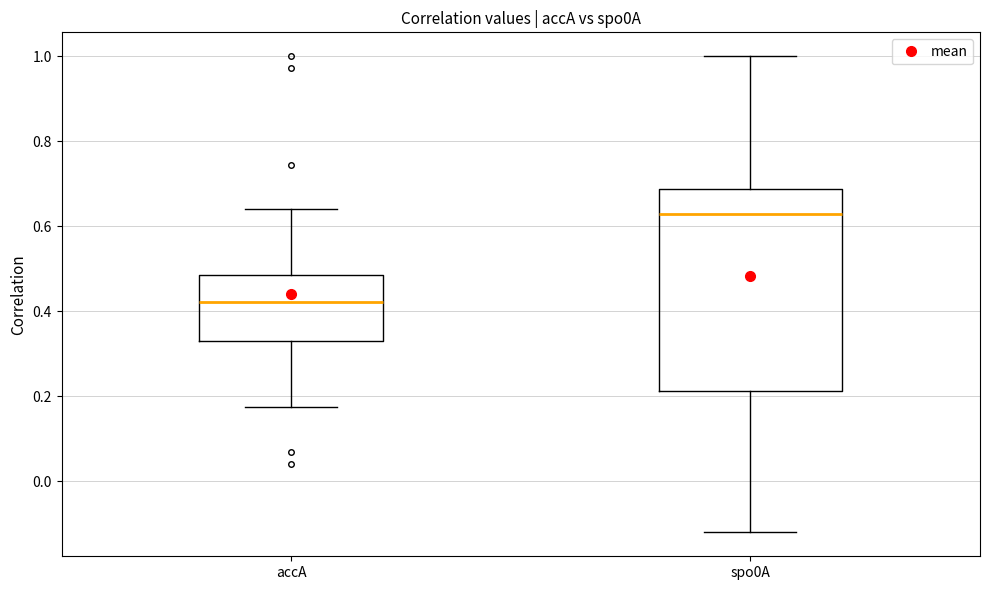

Reading left to right, read every box against the y-axis: the position of its median line, the range the box covers, and the ends of its whiskers. The values are not printed on the chart, so give them approximately, as read against the axis.

accA: median 0.42, box 0.32 to 0.48, whiskers 0.18 to 0.64
spo0A: median 0.62, box 0.22 to 0.68, whiskers -0.12 to 1.00